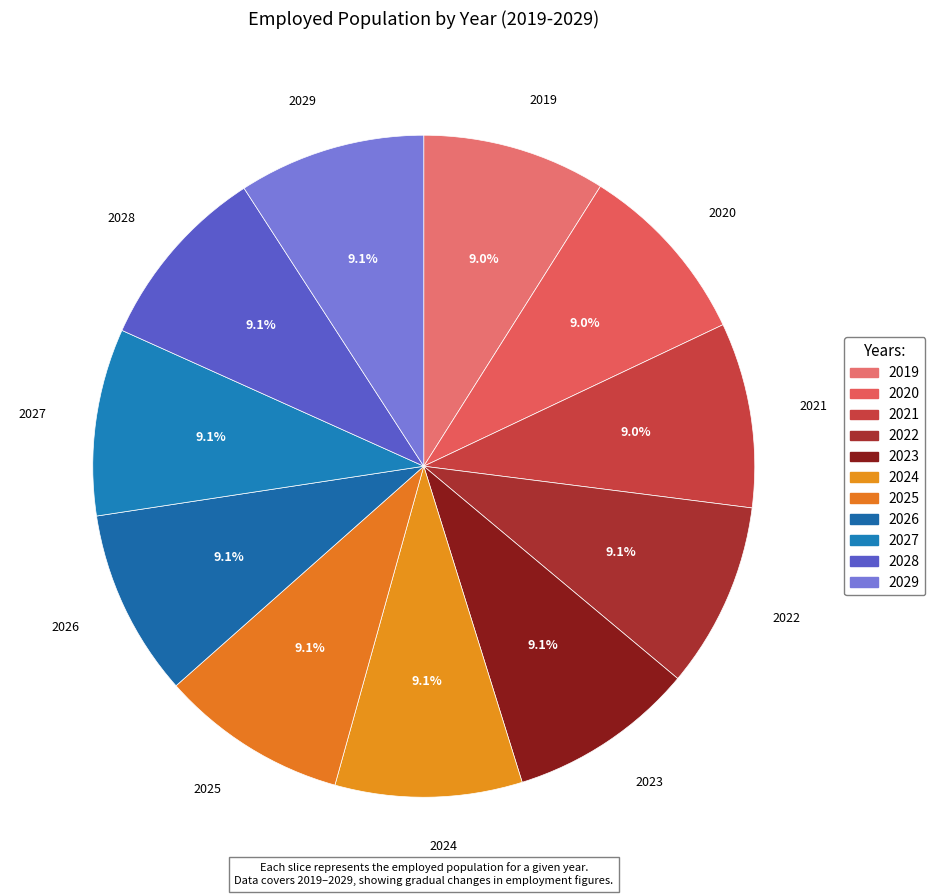

To the nearest percent, what percentage of the pie is 2023?

9%